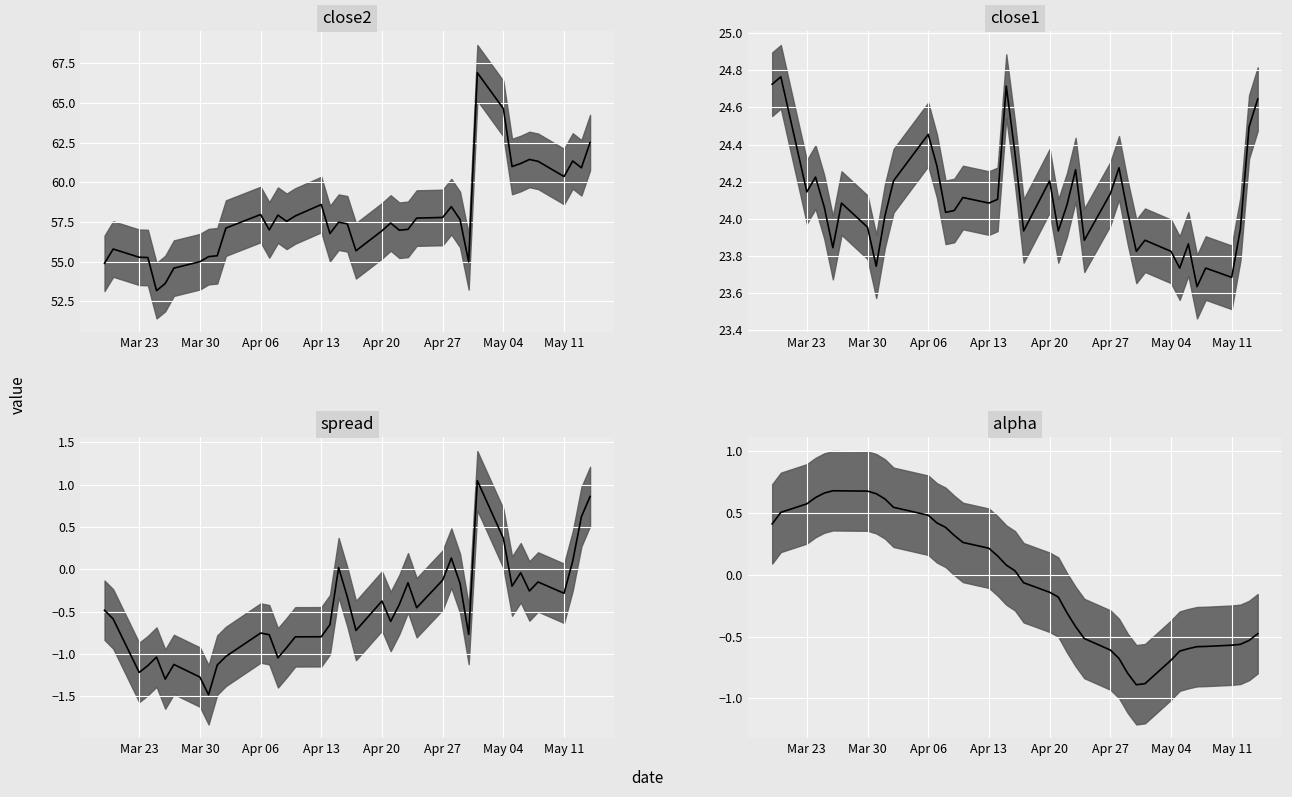

Is the value of close2 median at 17 greater than the value of close1 median at 14?

Yes